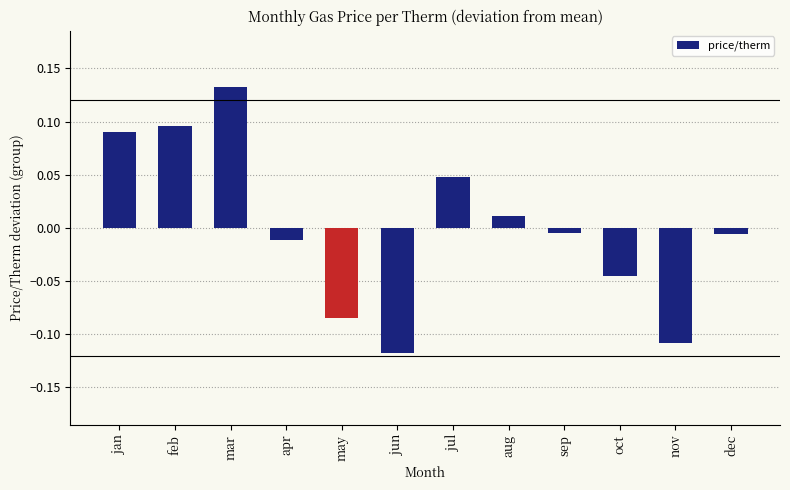

Which category has the highest value across all series?

mar